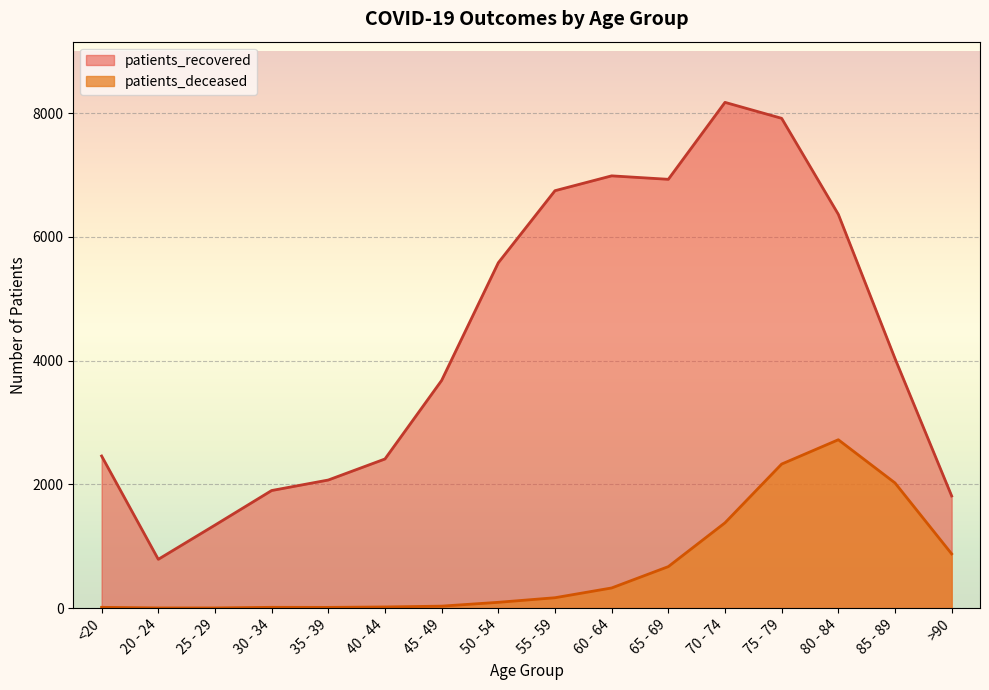

What is the smallest value displayed?

3